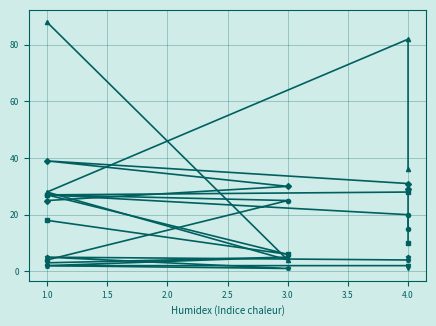

Does the chart have visible grid lines?

Yes